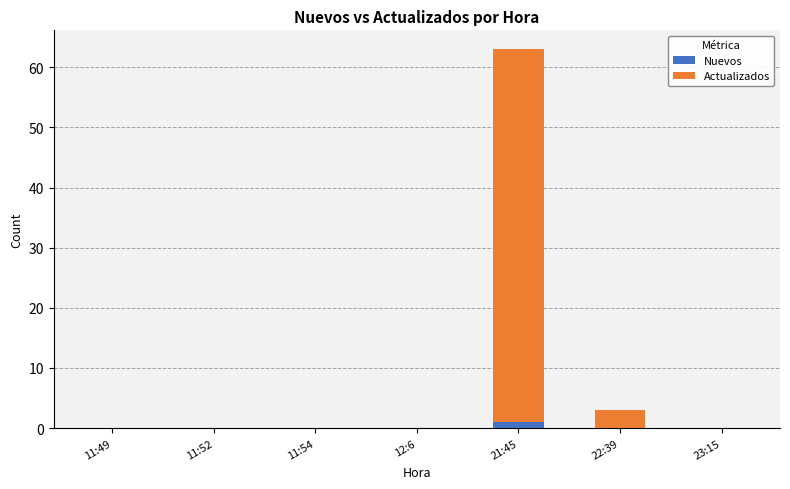

True or false: Nuevos has a value of 0 at 11:52.

True